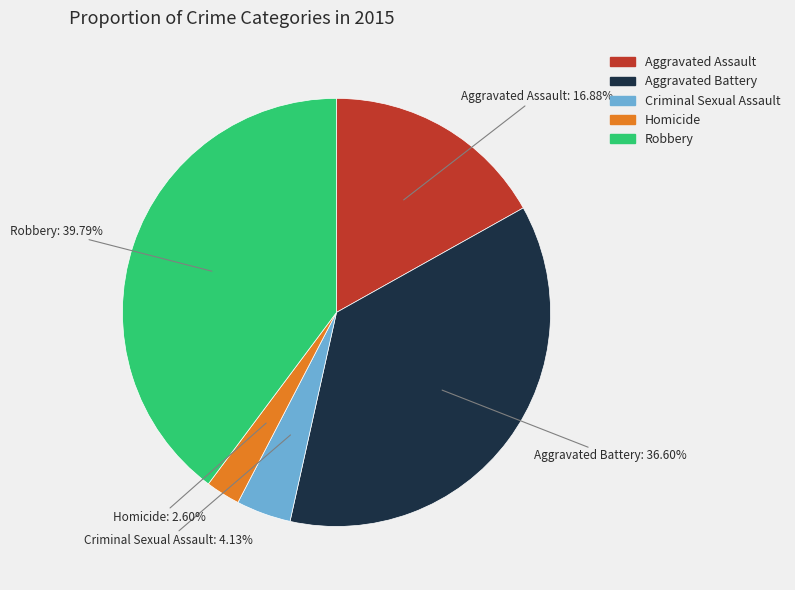

How many slices are in this pie chart?

5